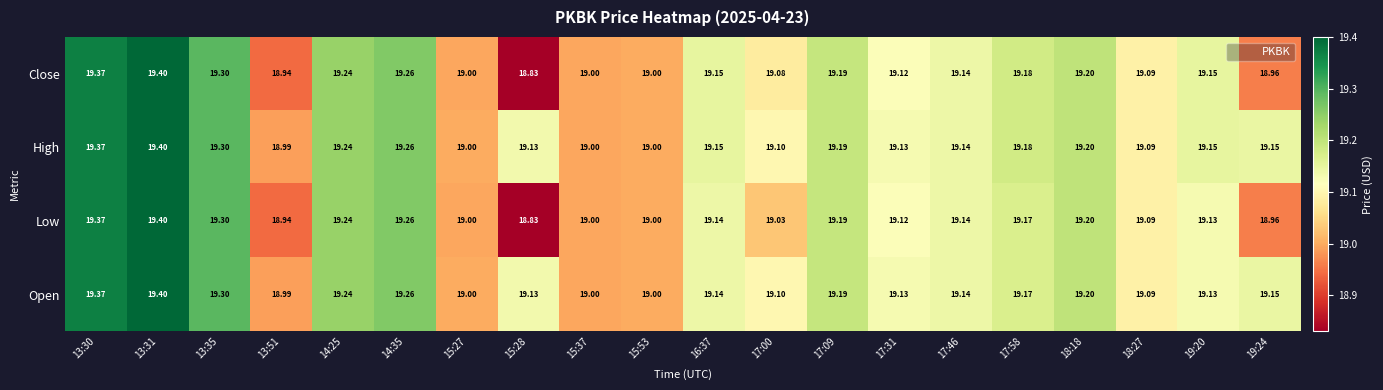

Count the number of data series in this chart.

4